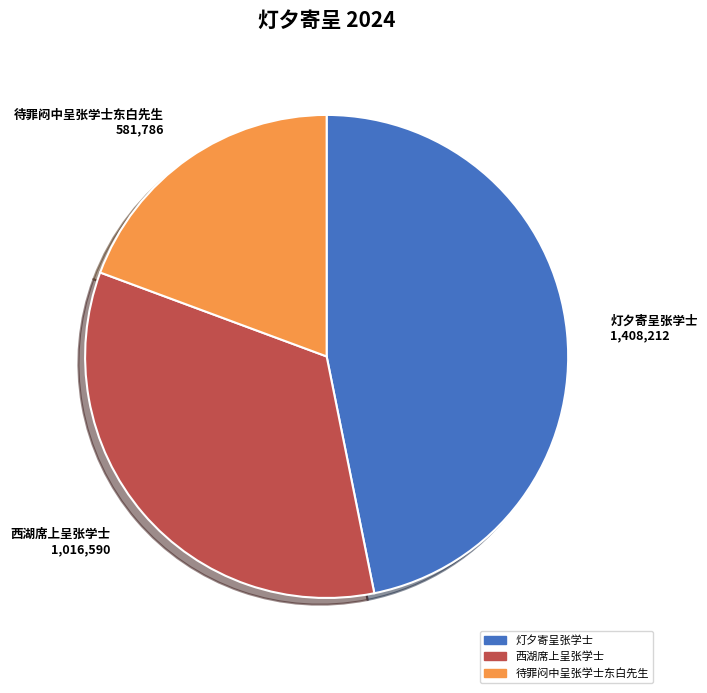

Combined, do 待罪闷中呈张学士东白先生 581,786 and 西湖席上呈张学士 1,016,590 account for over 50%?

Yes